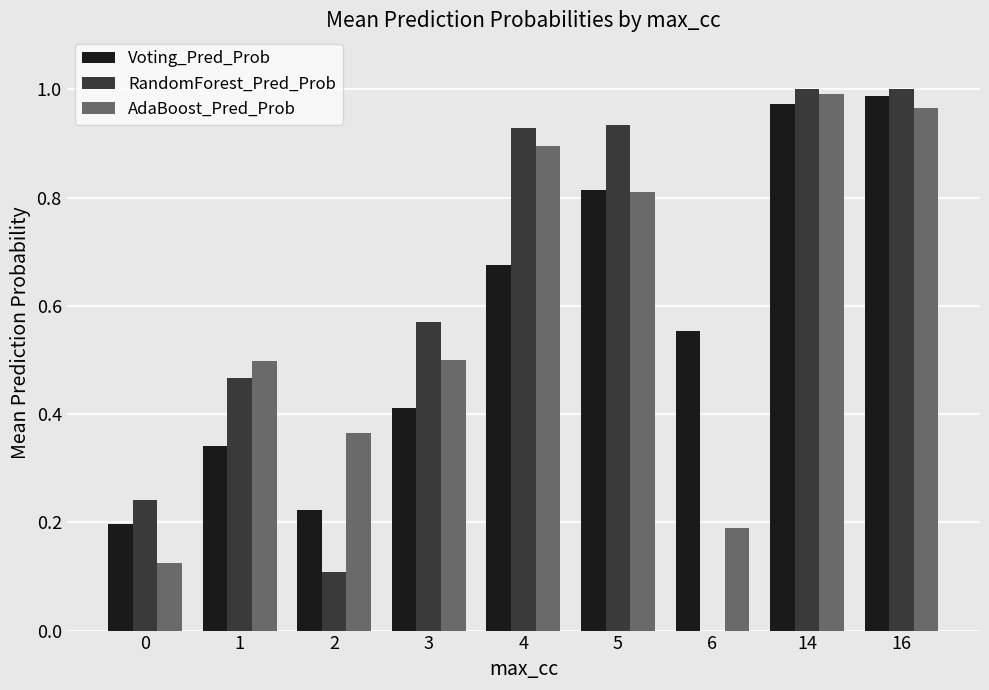

What is the total value across all series at 4?

2.5